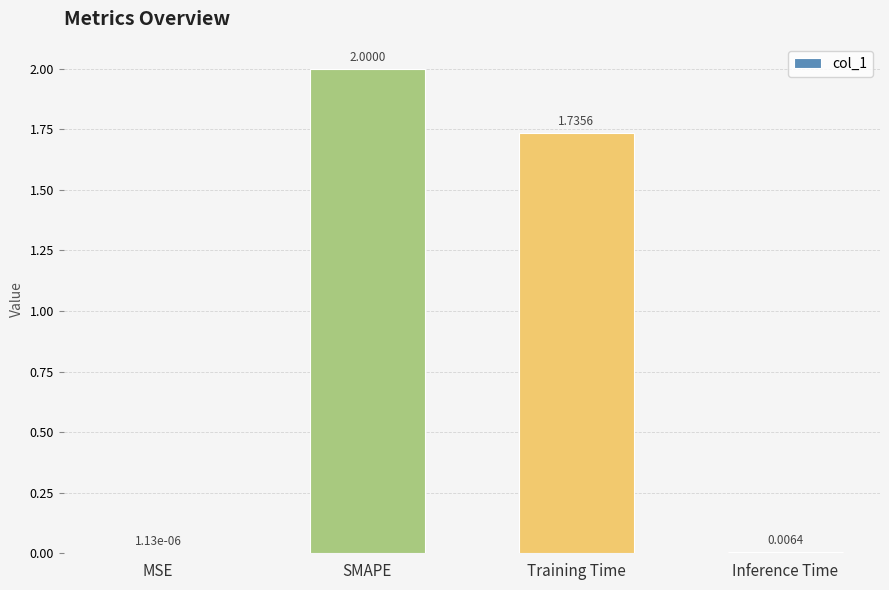

What is the sum of all values?

3.7